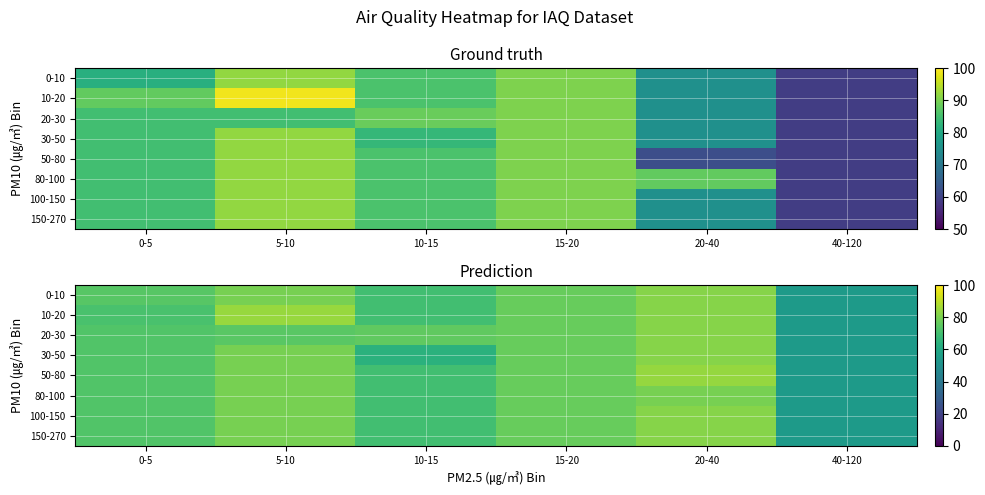

List the labels in order of 100-150 value, smallest first.

40-120, 10-15, 0-5, 15-20, 5-10, 20-40